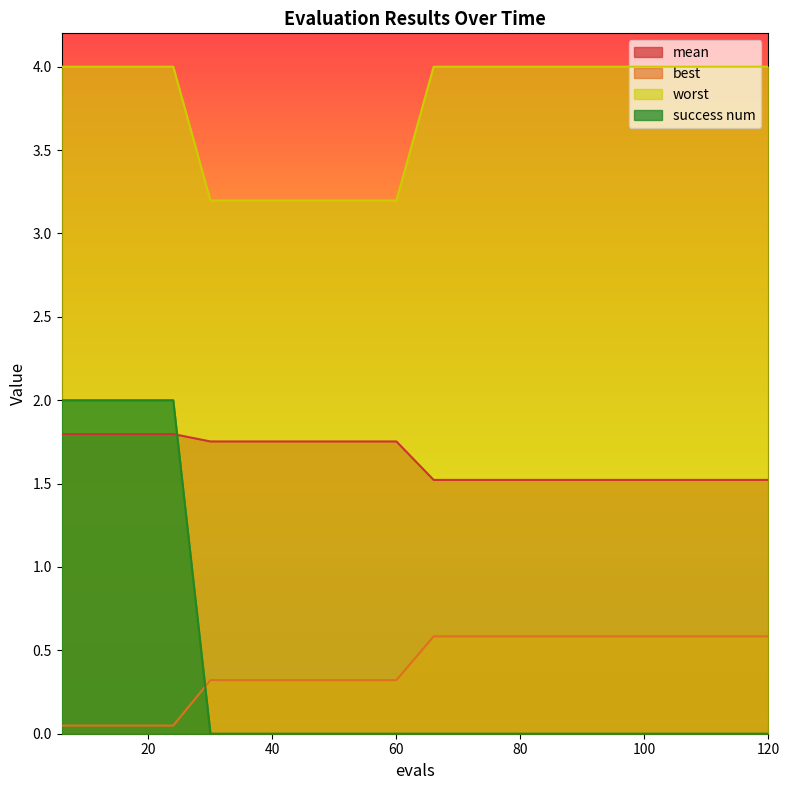

At which category is the sum across all series the highest?

6